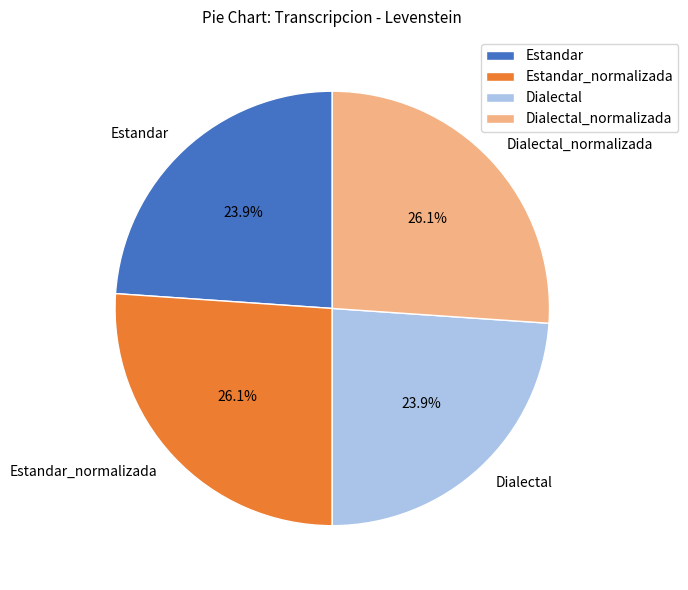

Approximately how many times larger is the value at Estandar_normalizada compared to Dialectal_normalizada?

1.0